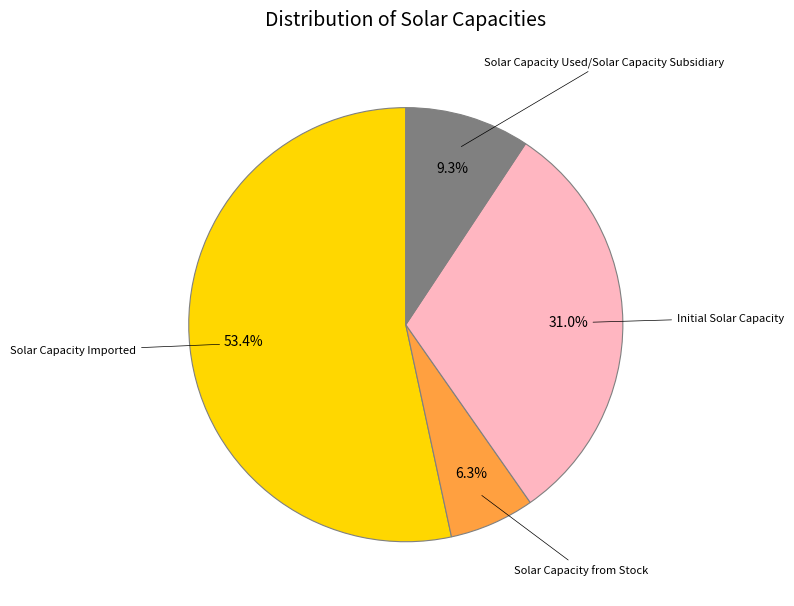

Does any single category account for the majority?

Yes